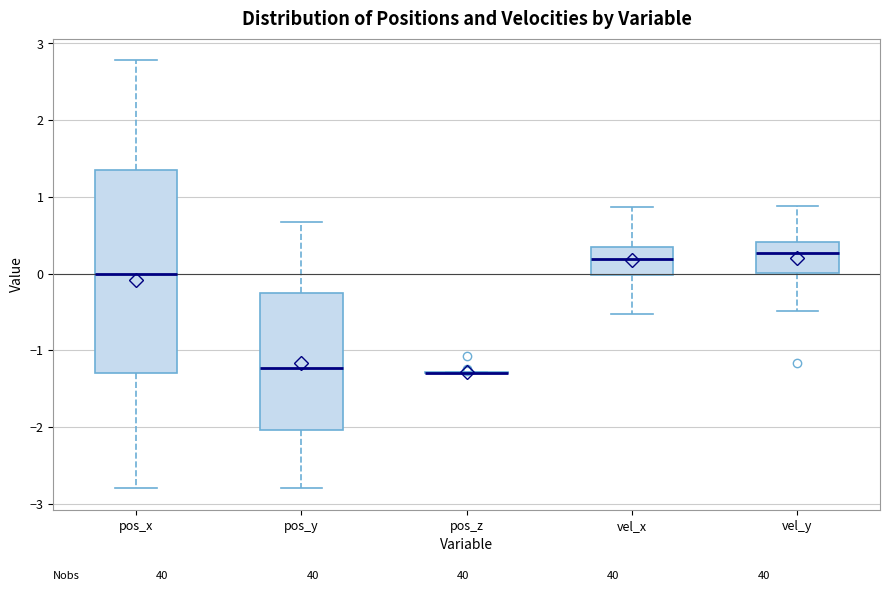

Reading left to right, read every box against the y-axis: the position of its median line, the range the box covers, and the ends of its whiskers. The values are not printed on the chart, so give them approximately, as read against the axis.

pos_x: median 0.0, box -1.3 to 1.4, whiskers -2.8 to 2.8
pos_y: median -1.2, box -2.0 to -0.3, whiskers -2.8 to 0.7
pos_z: box collapsed to a line at -1.3, whiskers -1.3 to -1.3
vel_x: median 0.2, box 0.0 to 0.3, whiskers -0.5 to 0.9
vel_y: median 0.3, box 0.0 to 0.4, whiskers -0.5 to 0.9